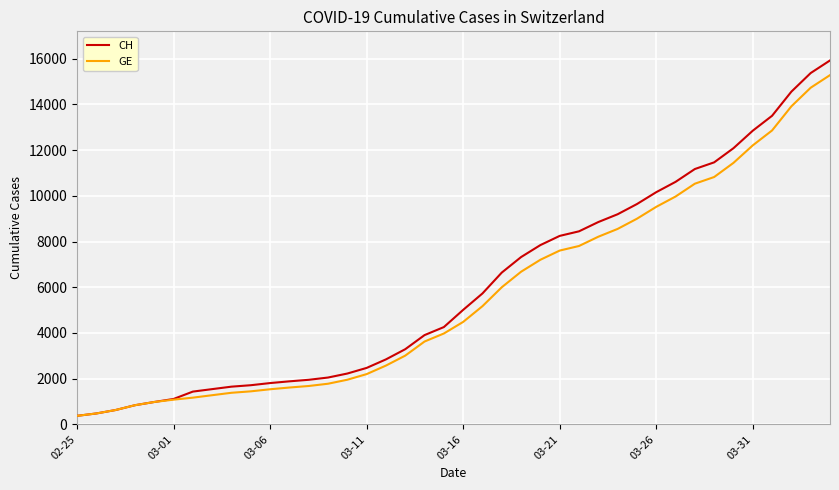

What is the maximum value shown in the chart?

15926